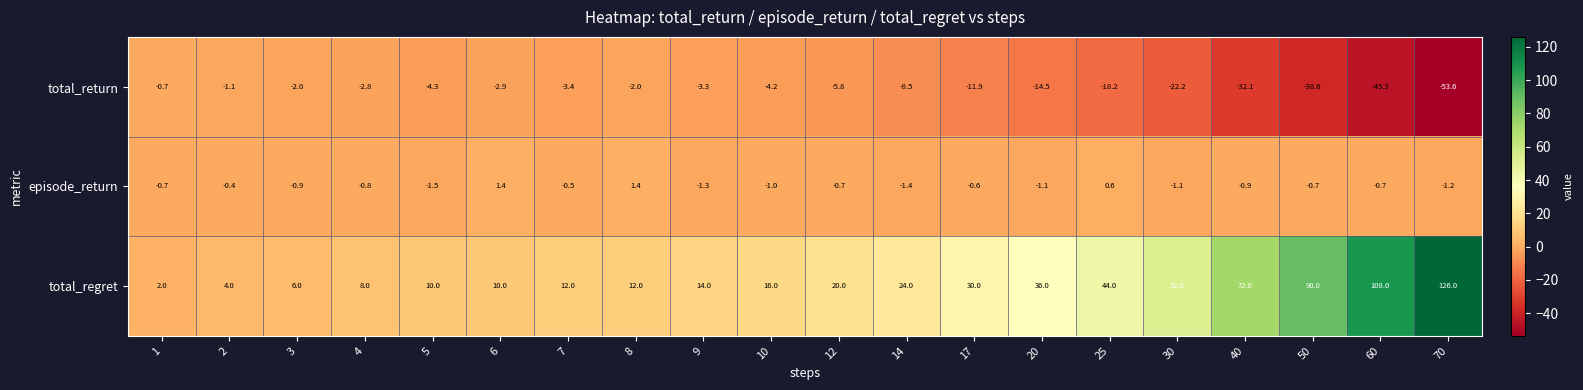

How many categories are shown in the chart?

20